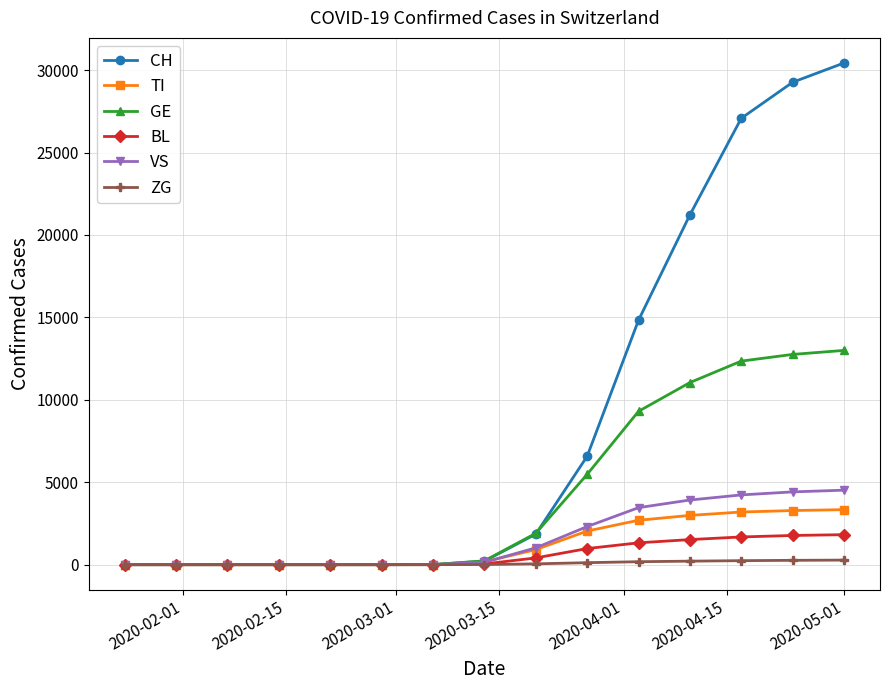

Which series has the widest spread of values?

CH